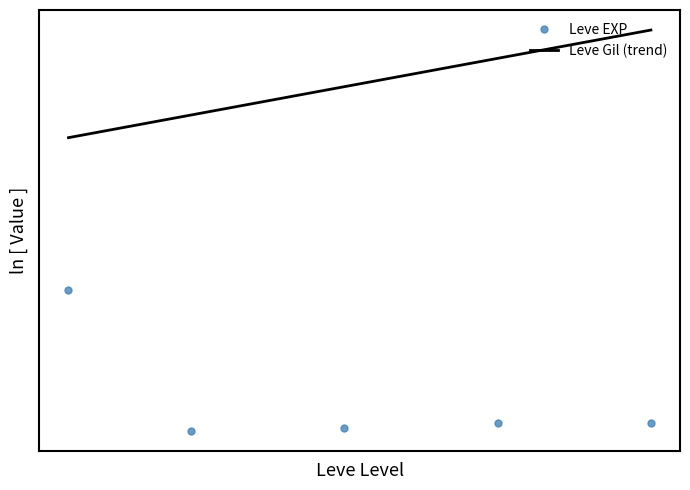

The Leve EXP series shows 17 at 20. True or false?

True